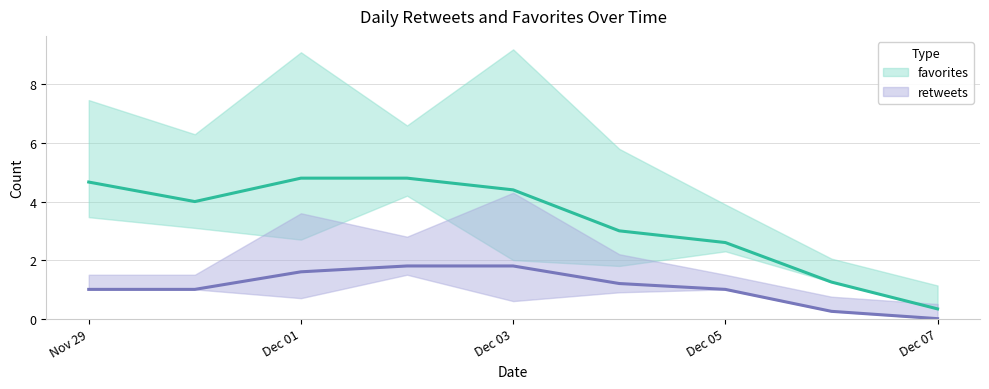

Where is the first local minimum for favorites?

1